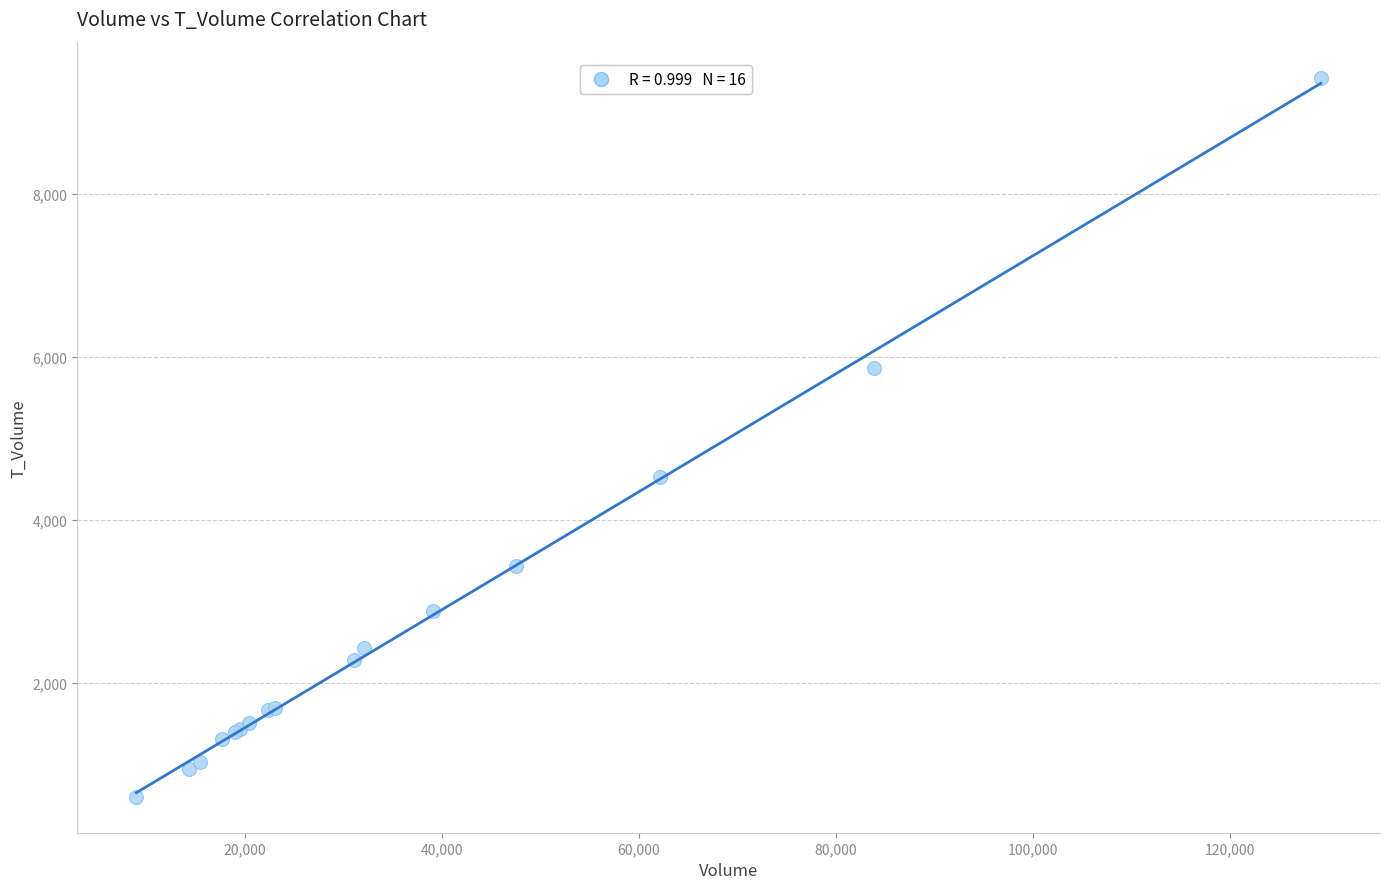

What Y value in the scatter plot is closest to 5011?

4529